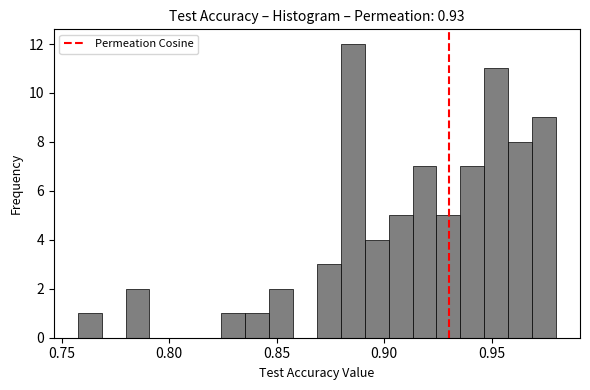

Around what value on the x-axis is the tallest bar? Give the approximate position of its centre, as read against the axis.

0.885